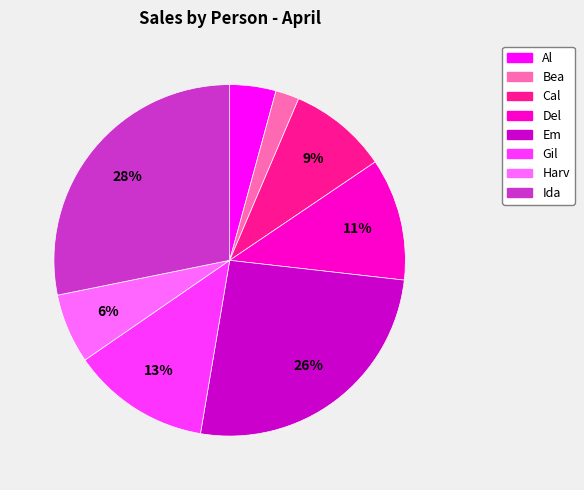

Rank the categories by value from highest to lowest.

Ida, Em, Gil, Del, Cal, Harv, Al, Bea